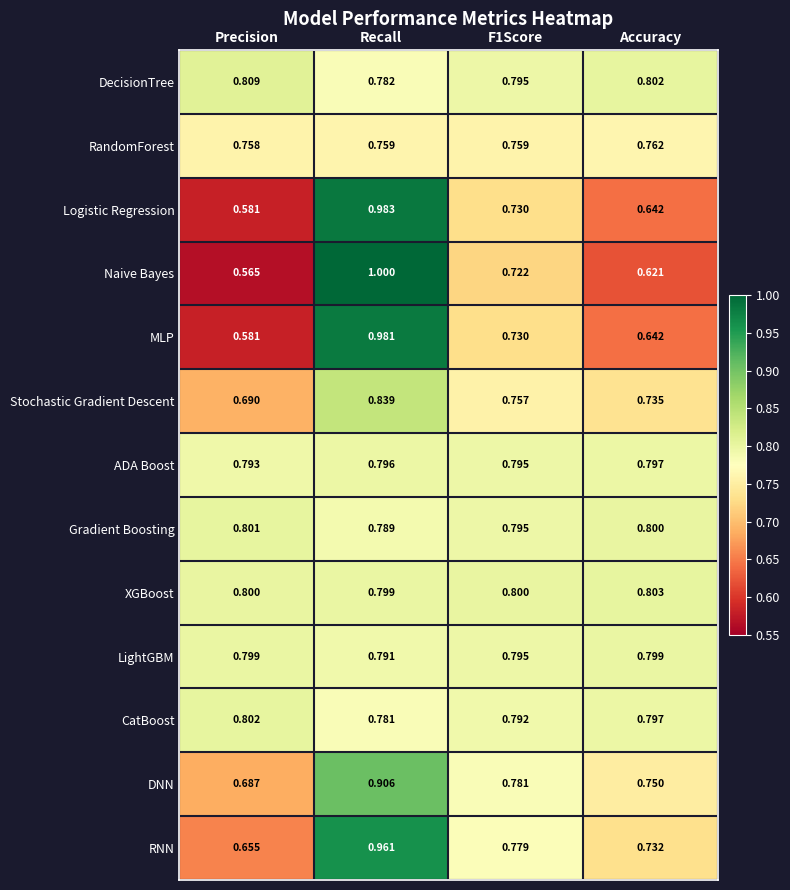

At Recall, list the series in order from largest to smallest.

Naive Bayes, Logistic Regression, MLP, RNN, DNN, Stochastic Gradient Descent, XGBoost, ADA Boost, LightGBM, Gradient Boosting, DecisionTree, CatBoost, RandomForest